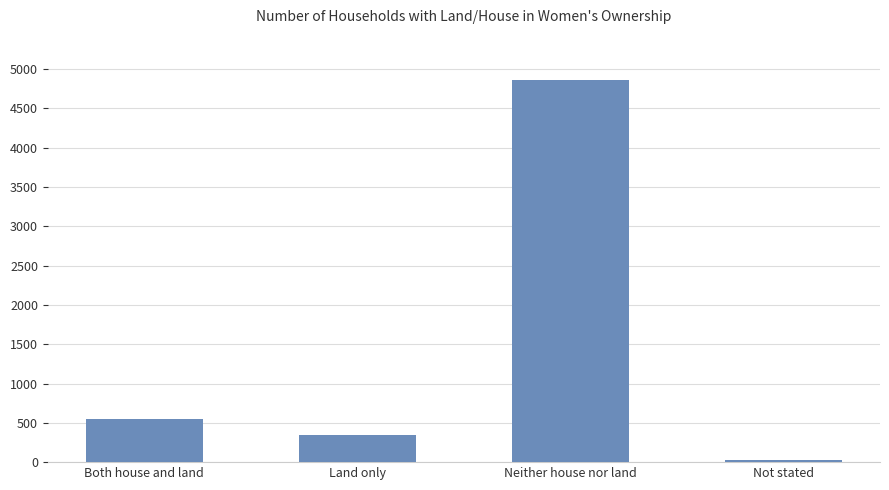

Reading left to right, what are all the values shown in this chart?

Both house and land=551	Land only=349	Neither house nor land=4865	Not stated=26